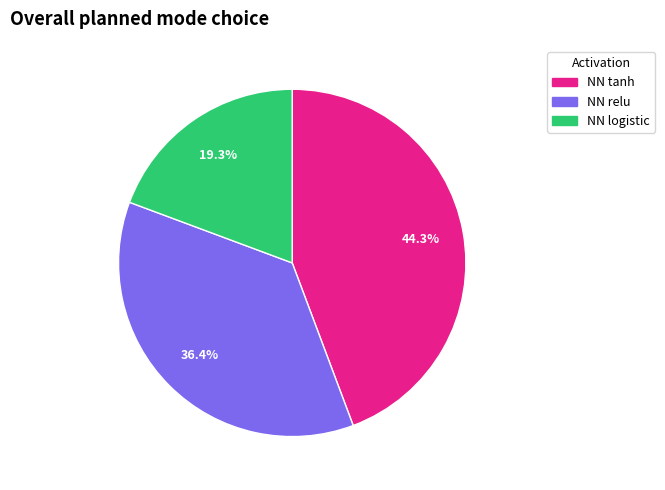

What is the total percentage of NN tanh and NN logistic?

63.6%